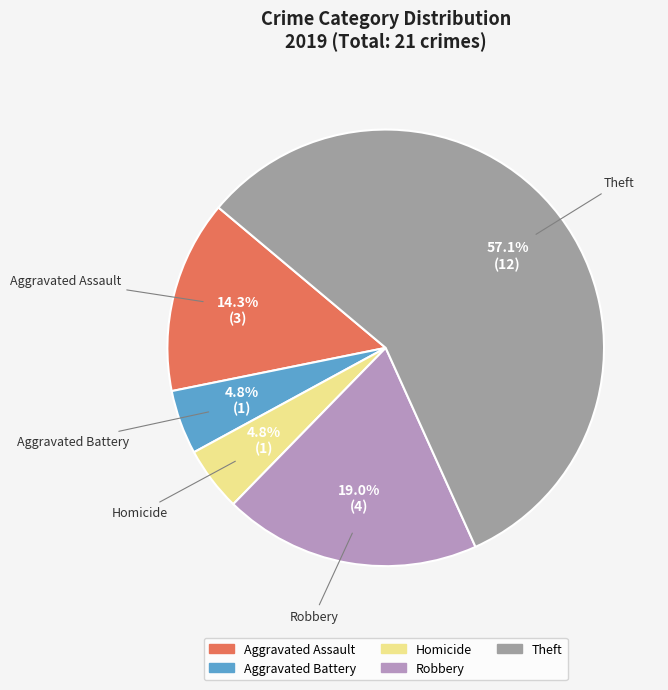

Does any single category account for the majority?

Yes